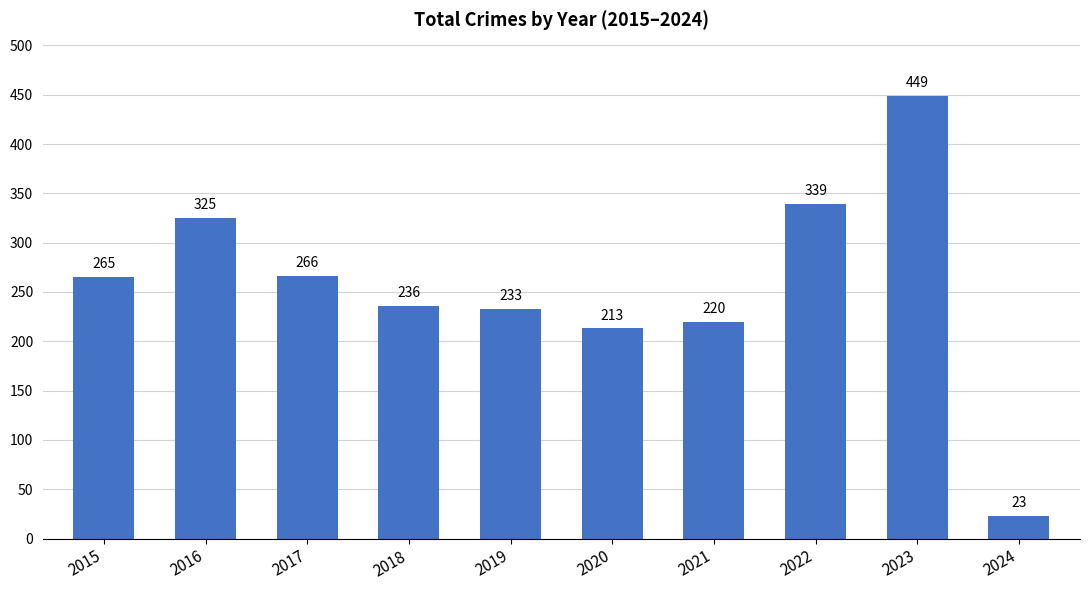

How many series are shown in this chart?

1